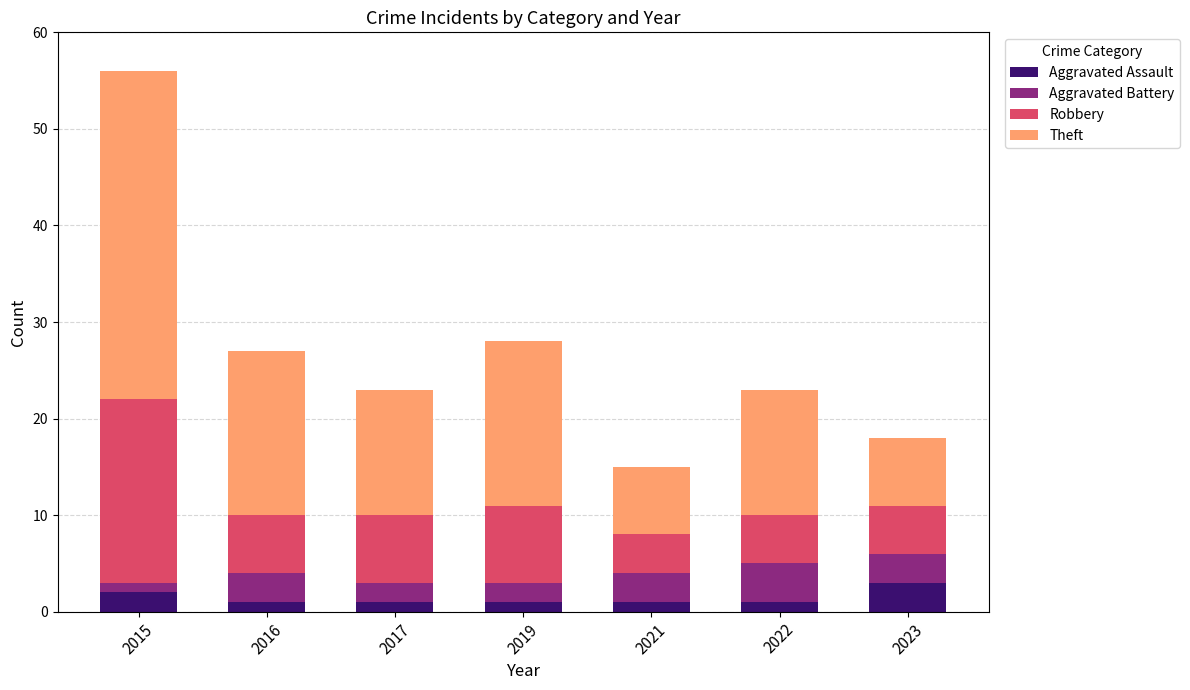

Is it true that Aggravated Assault equals 1 at 2019?

True